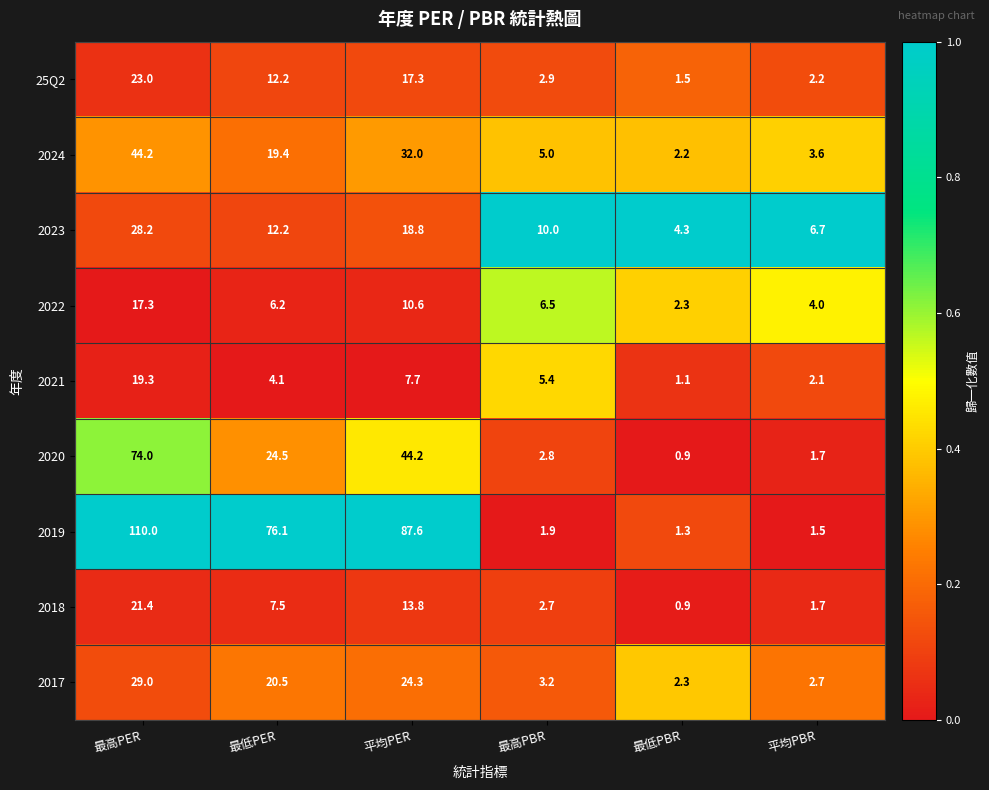

What is the maximum value shown in the chart?

110.0